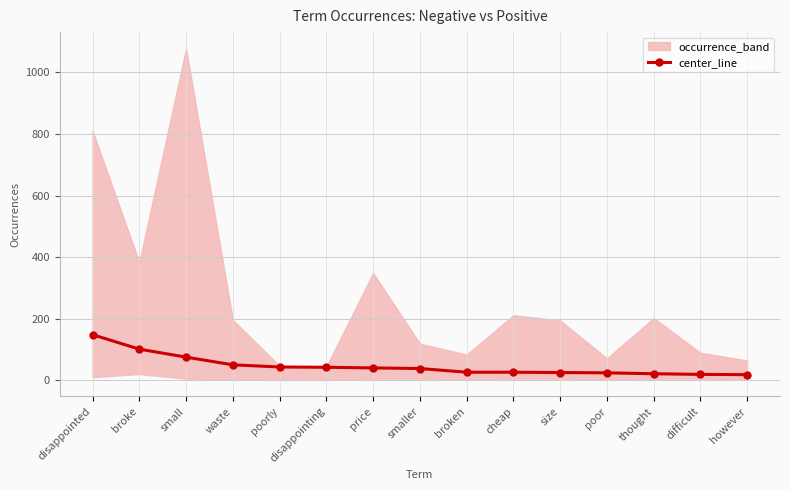

What is the label of the 15th point from the left?

however